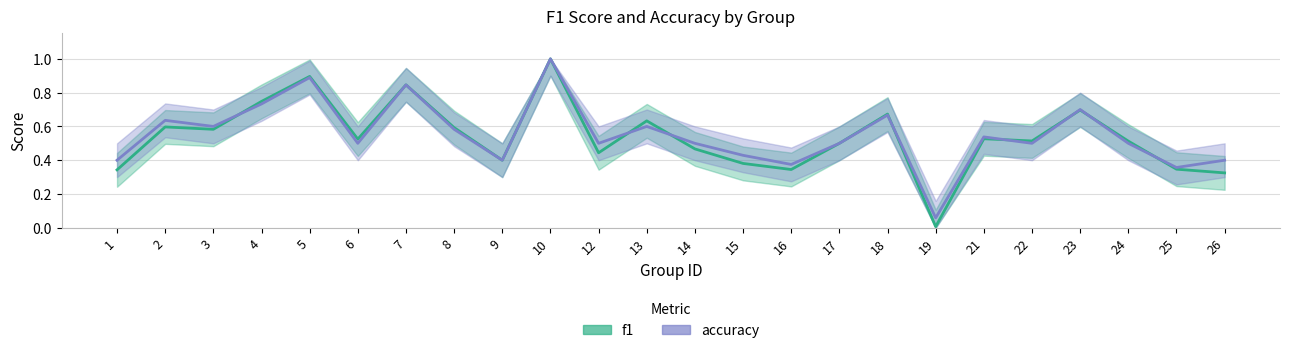

At which category does accuracy reach its first local valley?

3